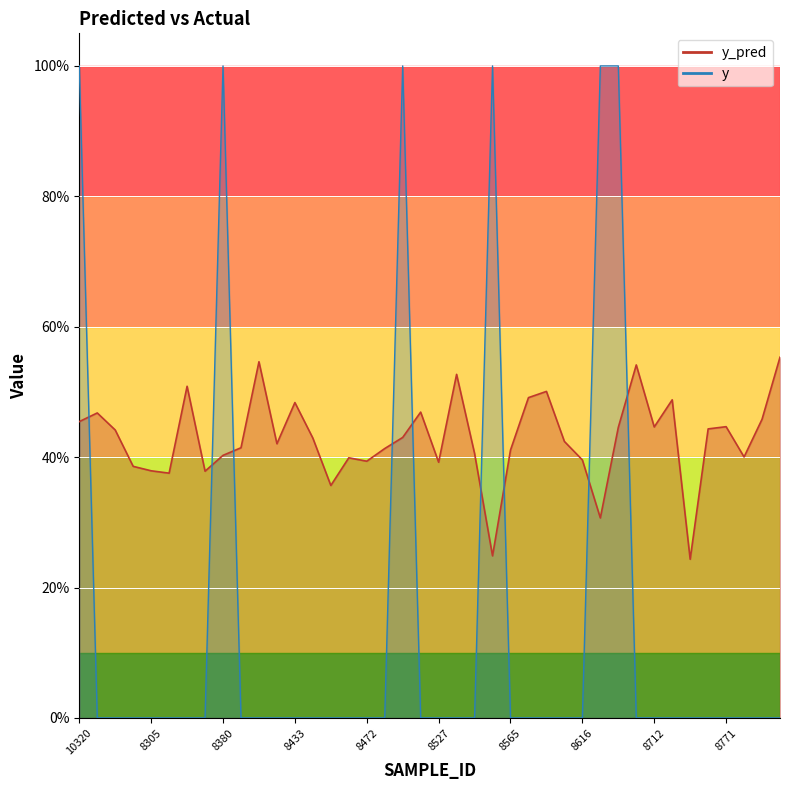

What are all the series names shown in the legend?

y_pred, y